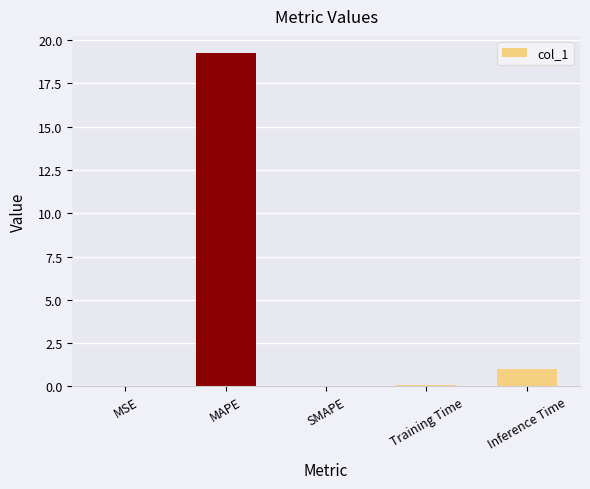

Is it true that the value at Training Time is 0.1?

True